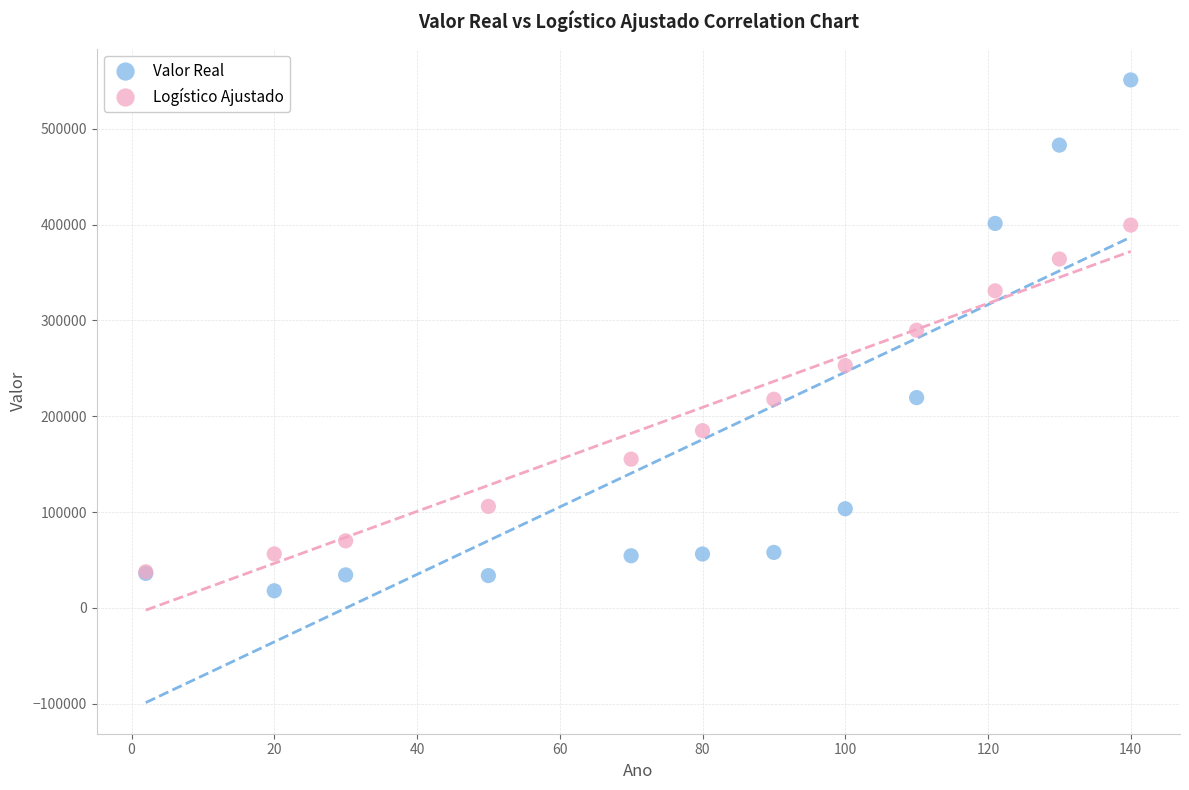

Which series reaches the maximum Y coordinate?

Valor Real